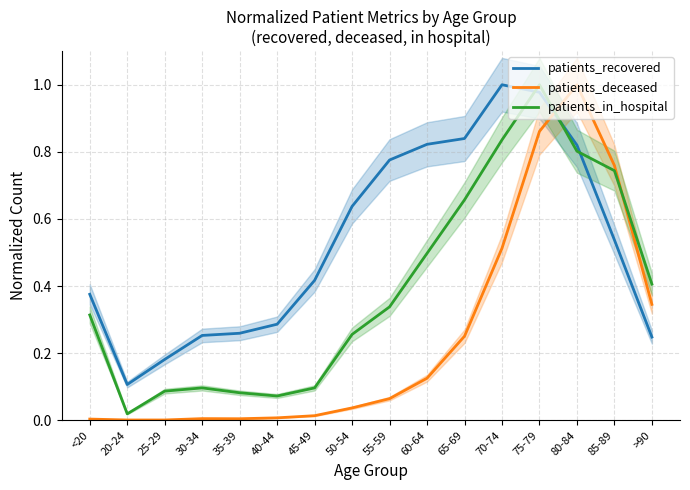

Reading left to right, what are all the values shown in this chart?

patients_recovered: <20=0.4	20-24=0.1	25-29=0.2	30-34=0.3	35-39=0.3	40-44=0.3	45-49=0.4	50-54=0.6	55-59=0.8	60-64=0.8	65-69=0.8	70-74=1.0	75-79=1.0	80-84=0.8	85-89=0.5	>90=0.2
patients_deceased: <20=0.0	20-24=0.0	25-29=0.0	30-34=0.0	35-39=0.0	40-44=0.0	45-49=0.0	50-54=0.0	55-59=0.1	60-64=0.1	65-69=0.3	70-74=0.5	75-79=0.9	80-84=1.0	85-89=0.8	>90=0.3
patients_in_hospital: <20=0.3	20-24=0.0	25-29=0.1	30-34=0.1	35-39=0.1	40-44=0.1	45-49=0.1	50-54=0.3	55-59=0.3	60-64=0.5	65-69=0.7	70-74=0.8	75-79=1.0	80-84=0.8	85-89=0.7	>90=0.4